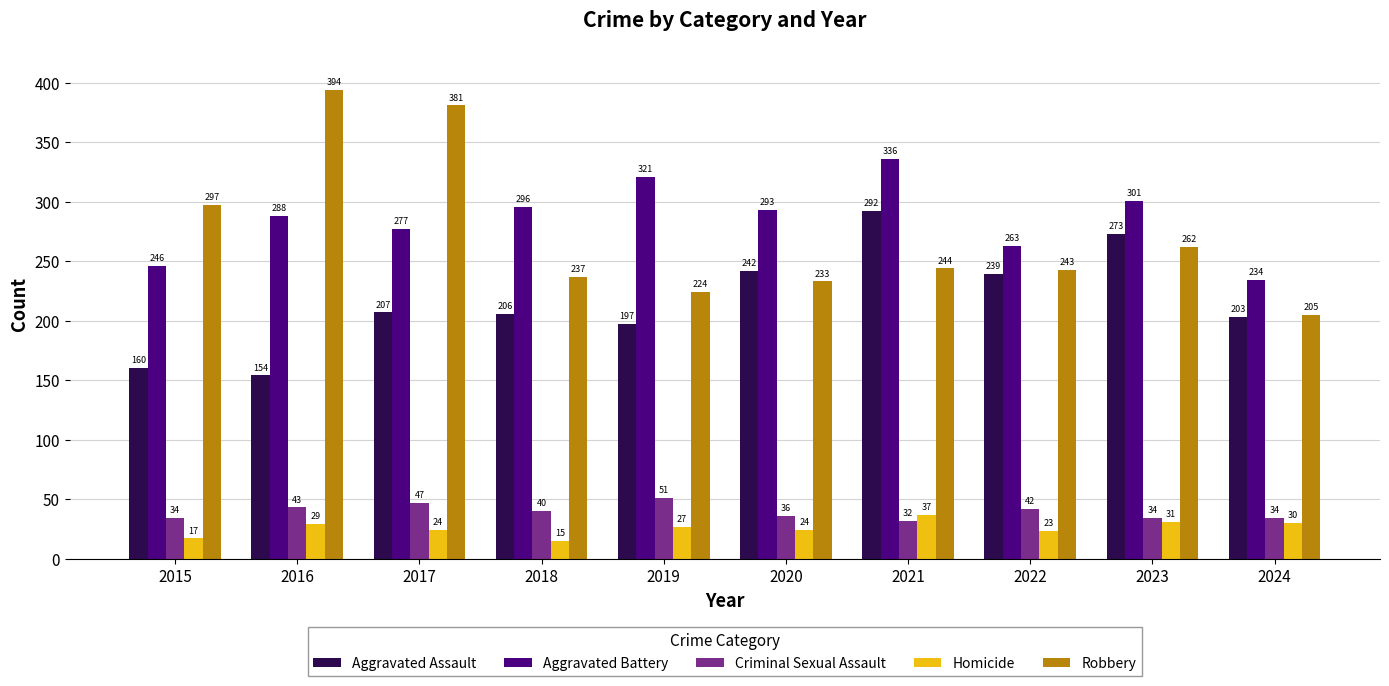

Between 2019 and 2022, which series saw the biggest shift?

Aggravated Battery